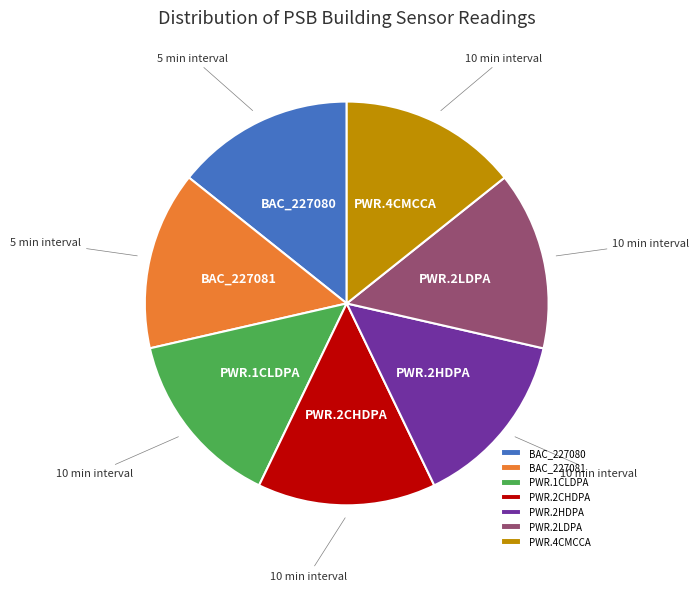

Does PWR.2CHDPA represent more than half of the total?

No